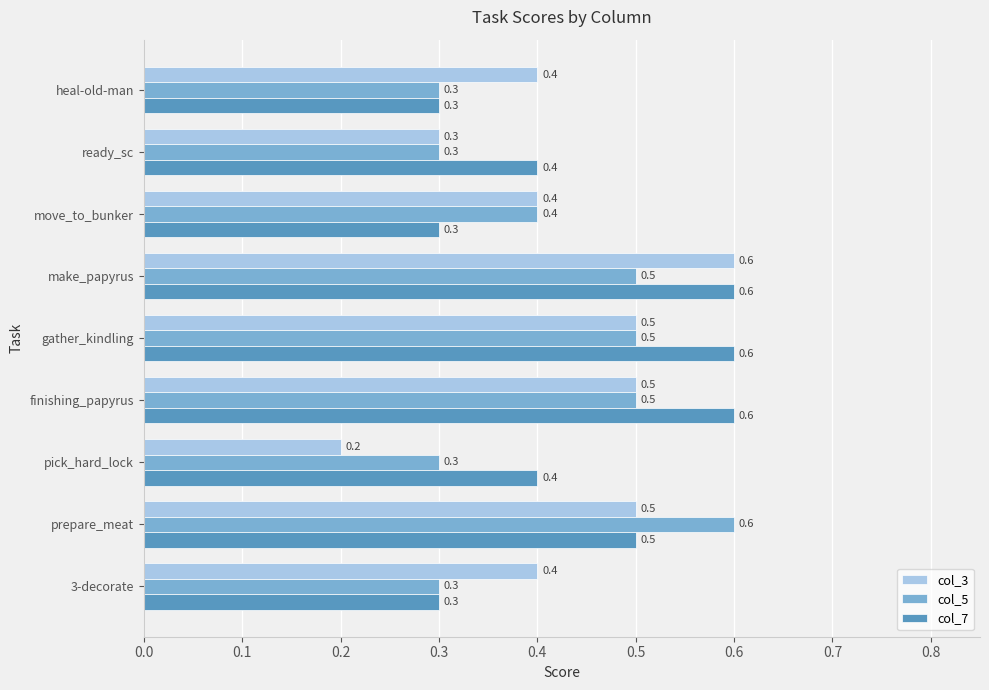

Which series has the largest range (max minus min)?

col_3